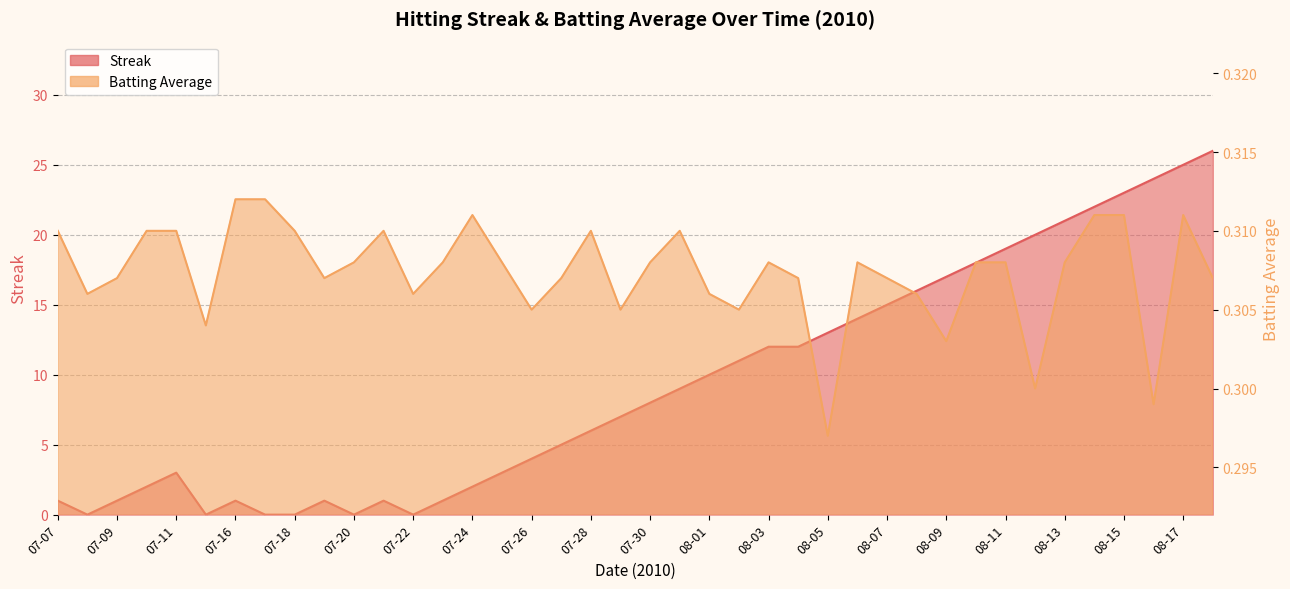

Where is the first local minimum for Streak?

07-08